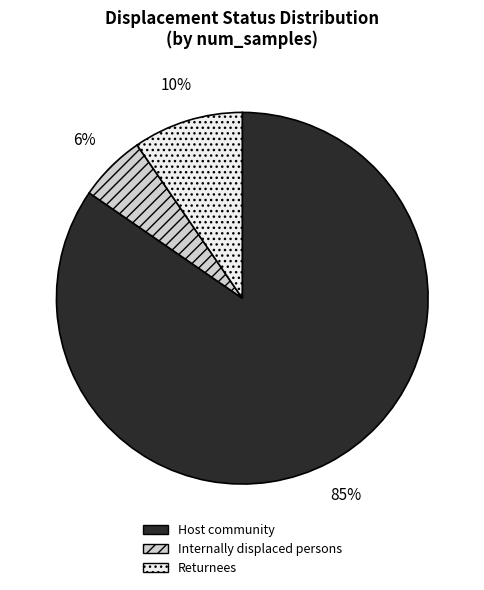

What is the ratio of the value at Internally displaced persons to the value at Returnees?

0.6